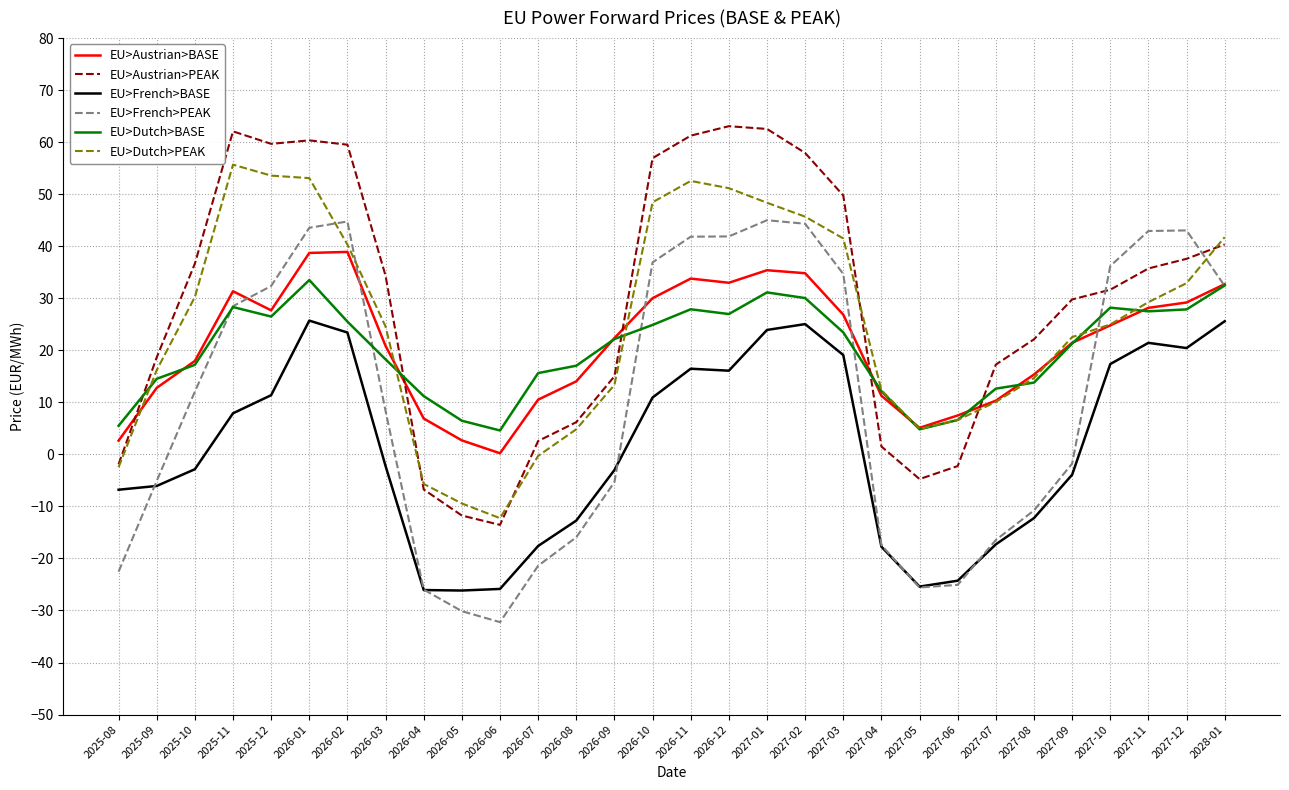

What is the minimum value for EU>Austrian>BASE?

0.2